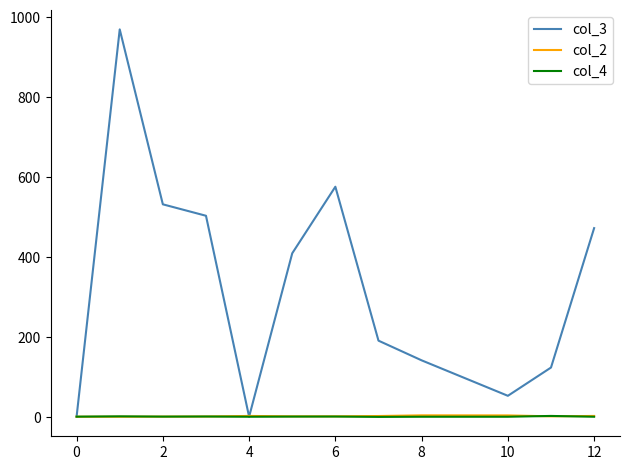

What is the difference between the second highest and second lowest values in the col_2 series?

3.3